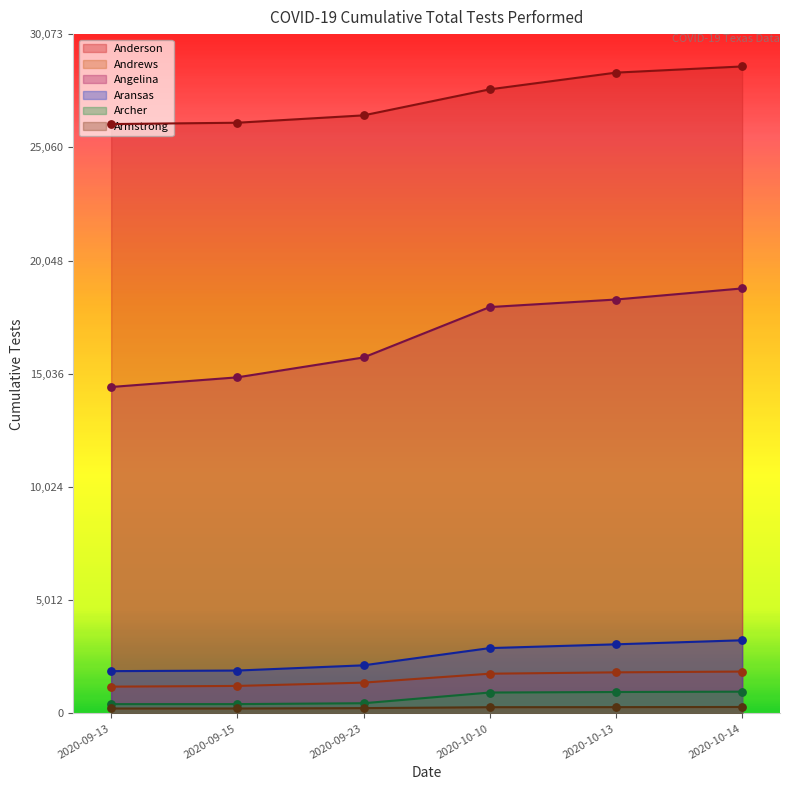

At how many categories does at least one series exceed 2513?

6